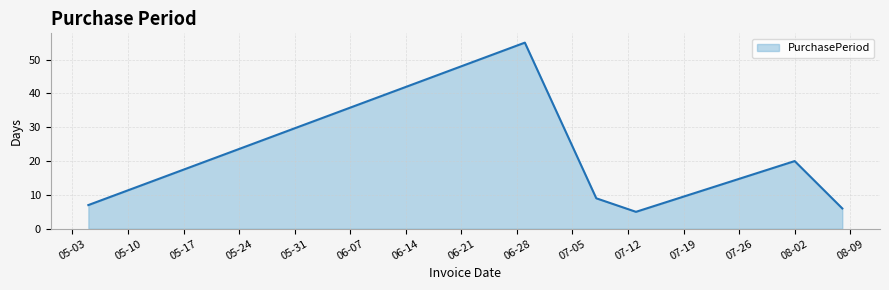

True or false: there are more than 1 points higher than both neighbors.

True